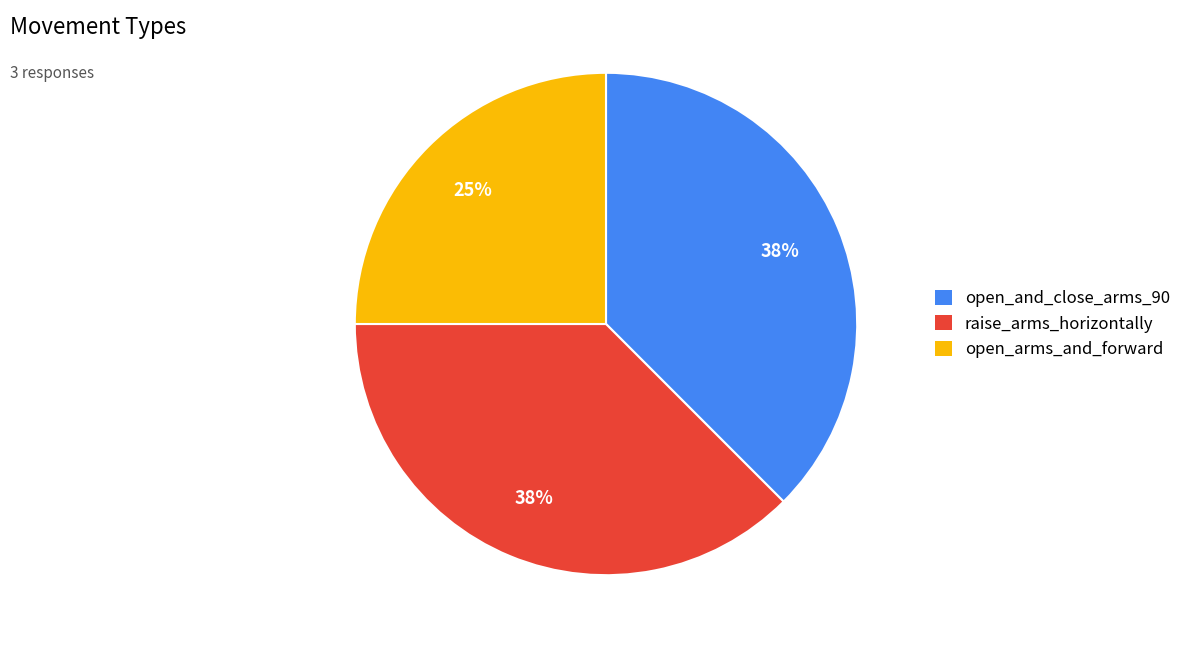

To the nearest percent, what is the average slice percentage?

33%